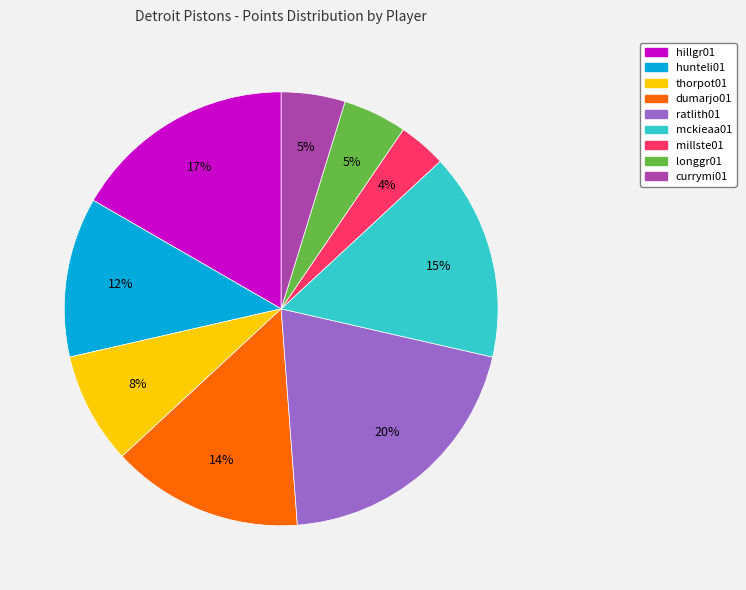

Is there a majority slice in this chart?

No